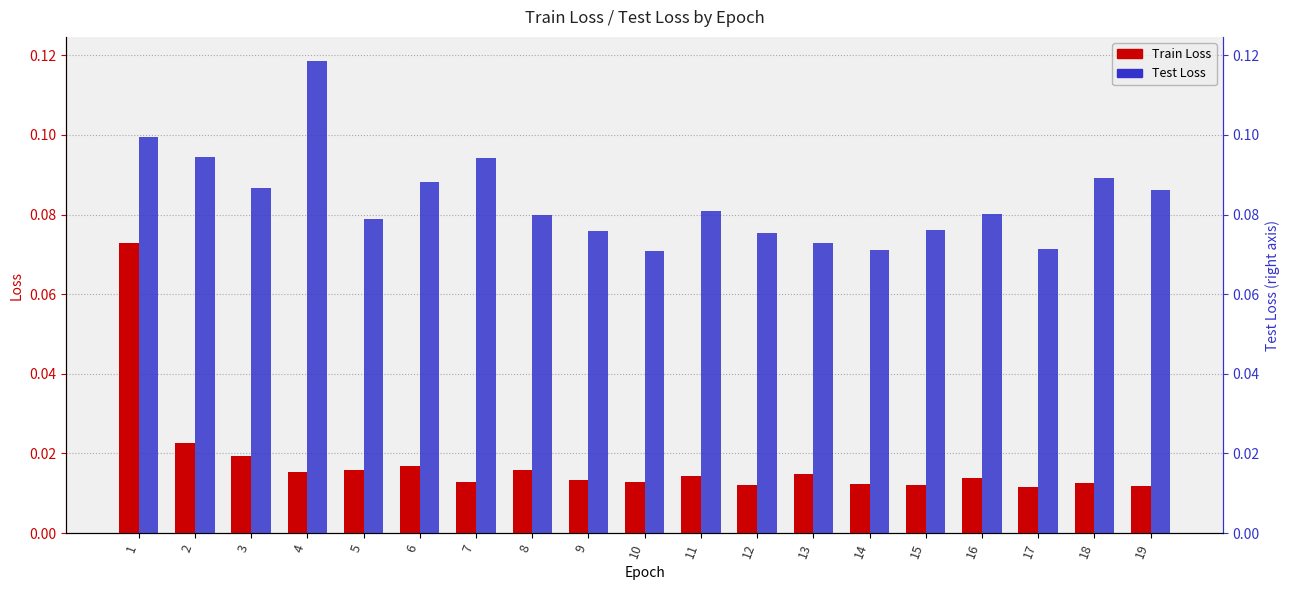

Which category has the lowest value across all series?

17